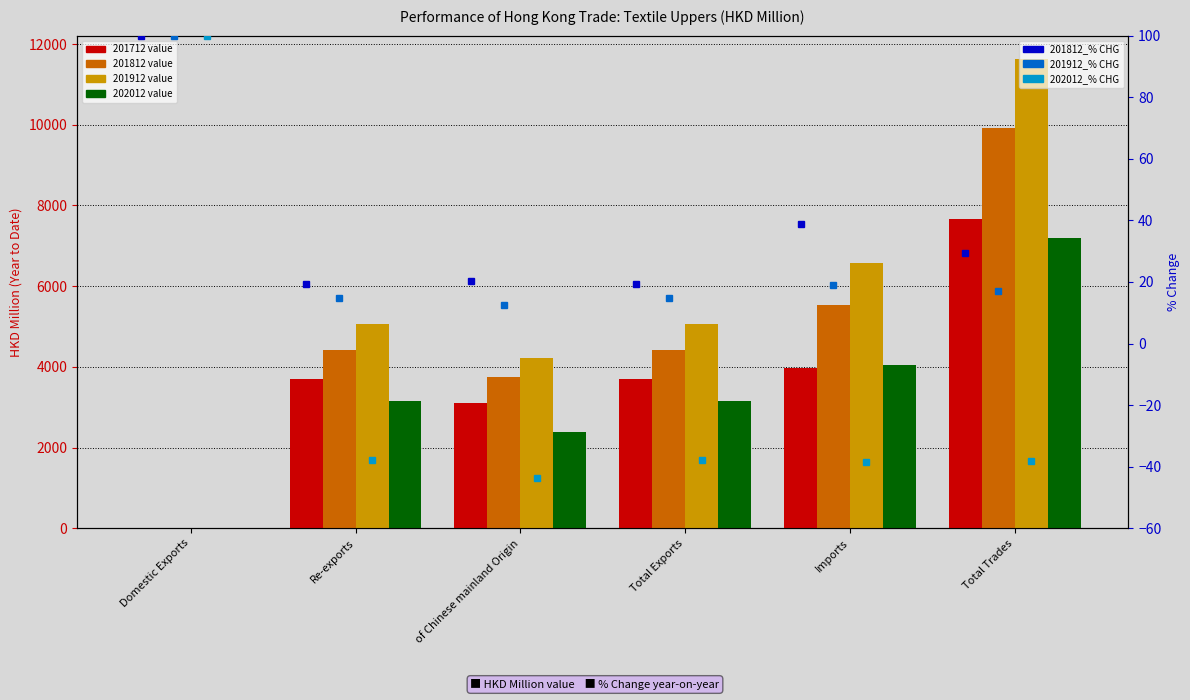

What is the maximum value shown in the chart?

100.0